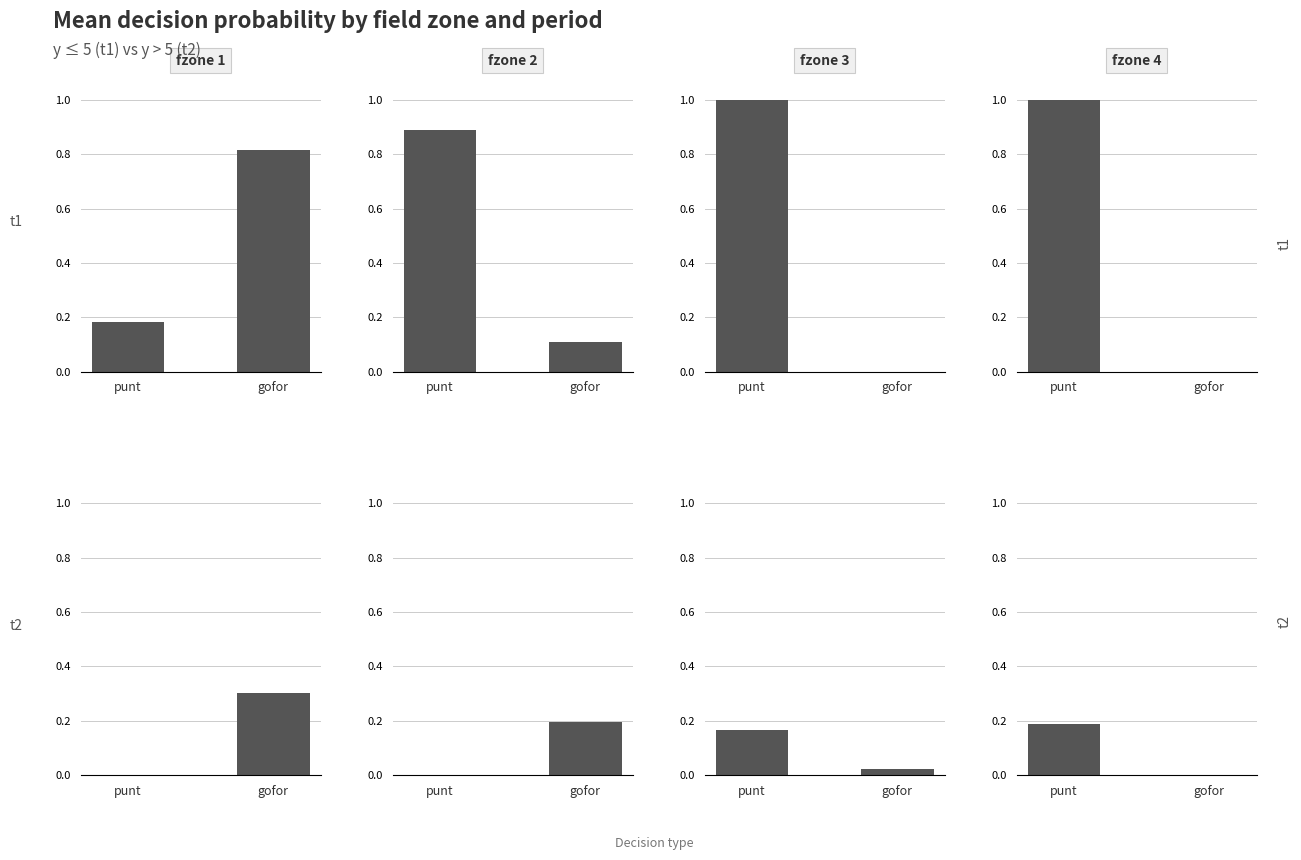

Rank the categories by fzone 2 value from lowest to highest.

punt, gofor